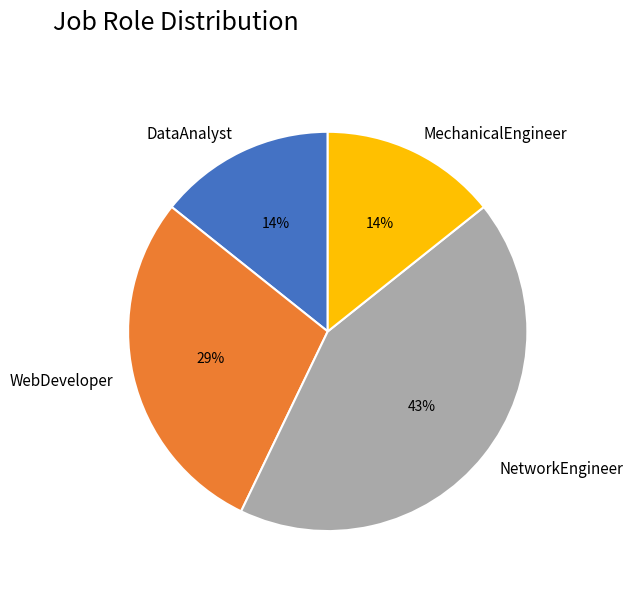

Which category has the biggest portion of the pie?

NetworkEngineer